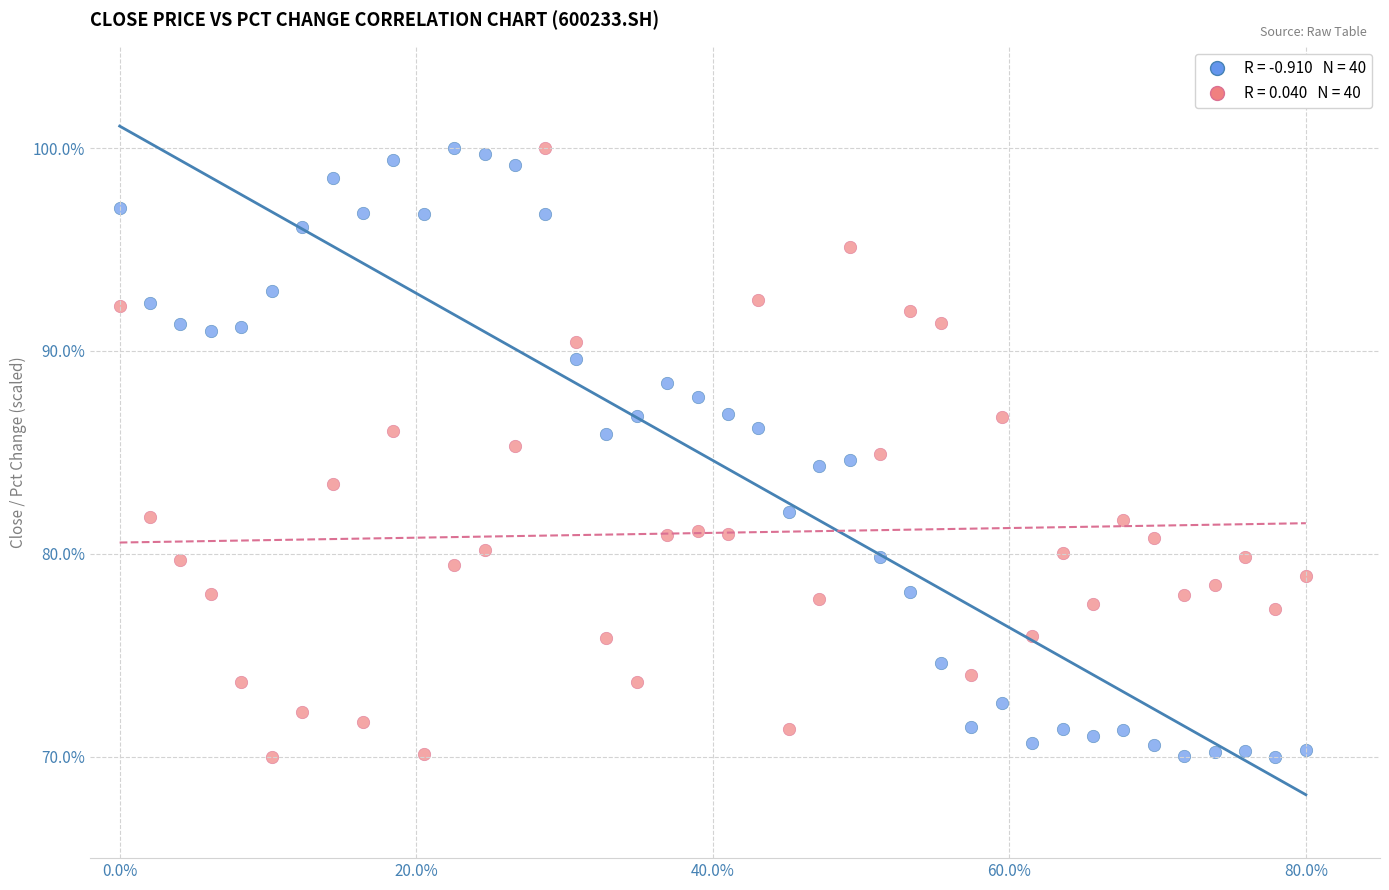

Across all data points, what is the range of X values (max minus min)?

80.0